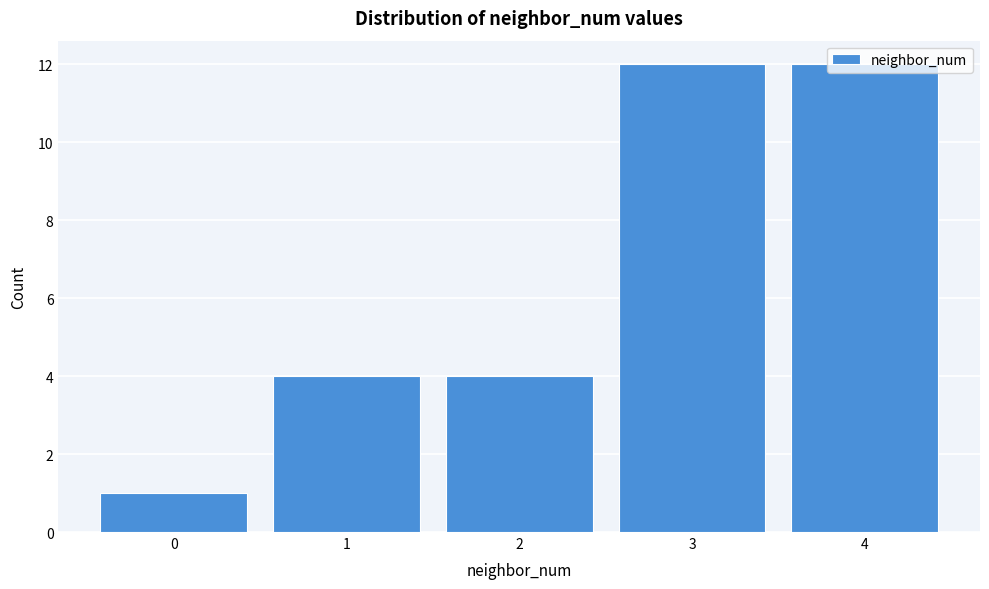

What is the difference between the second highest and minimum values?

11